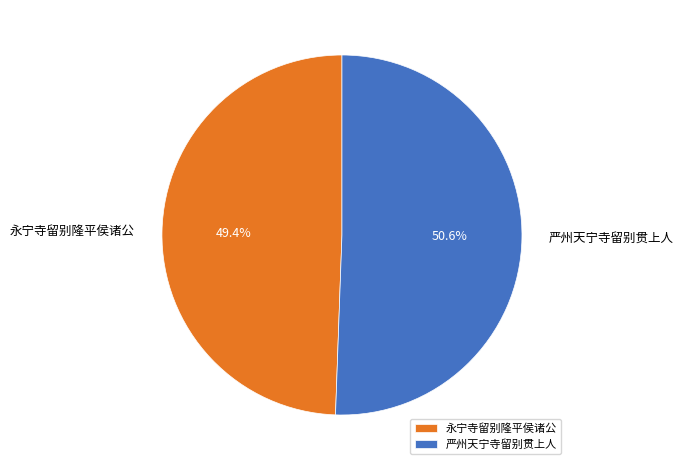

Between 严州天宁寺留别贯上人 and 永宁寺留别隆平侯诸公, which is larger?

严州天宁寺留别贯上人